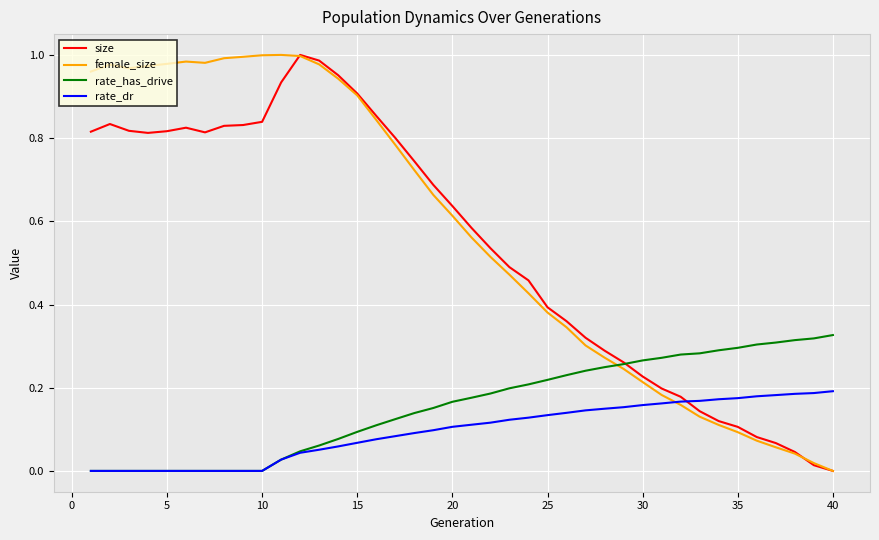

What is the sum of all rate_dr values?

3.8